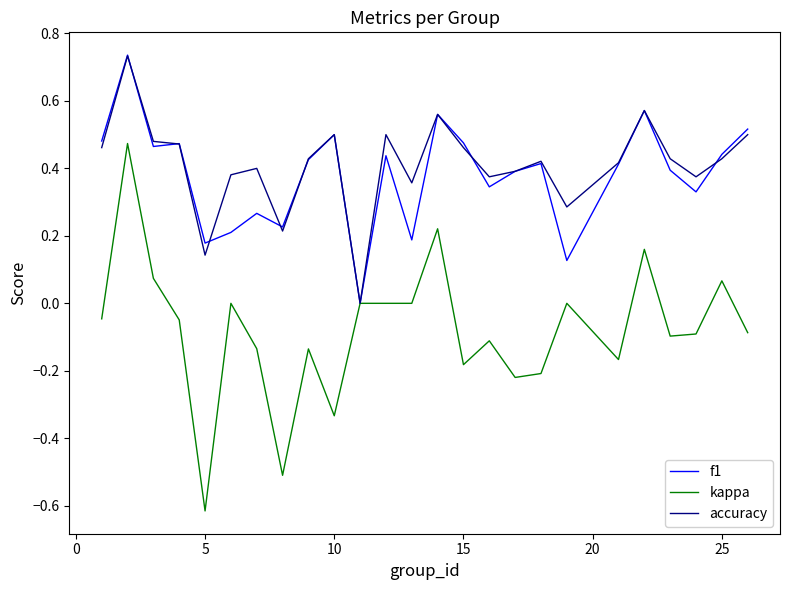

Which series has the largest range (max minus min)?

kappa